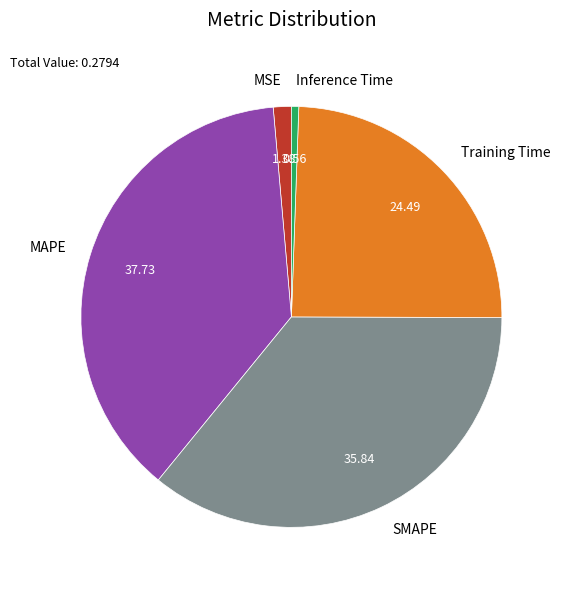

True or false: Training Time accounts for 38% of the total.

False